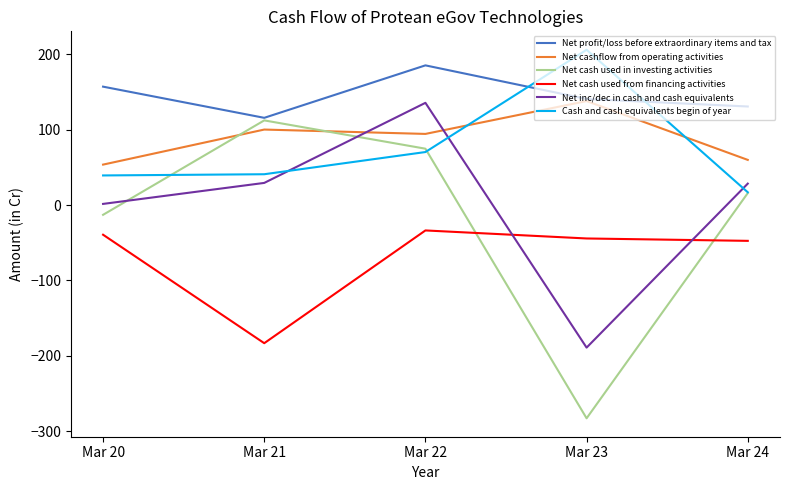

Does the chart have visible grid lines?

No